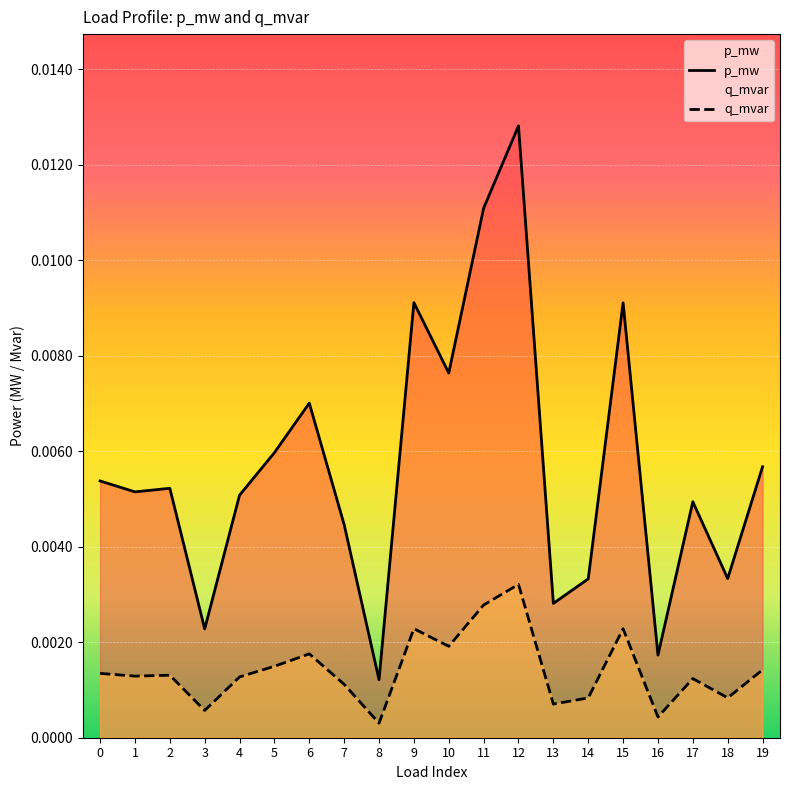

Where is q_mvar nearest to the value 0?

8